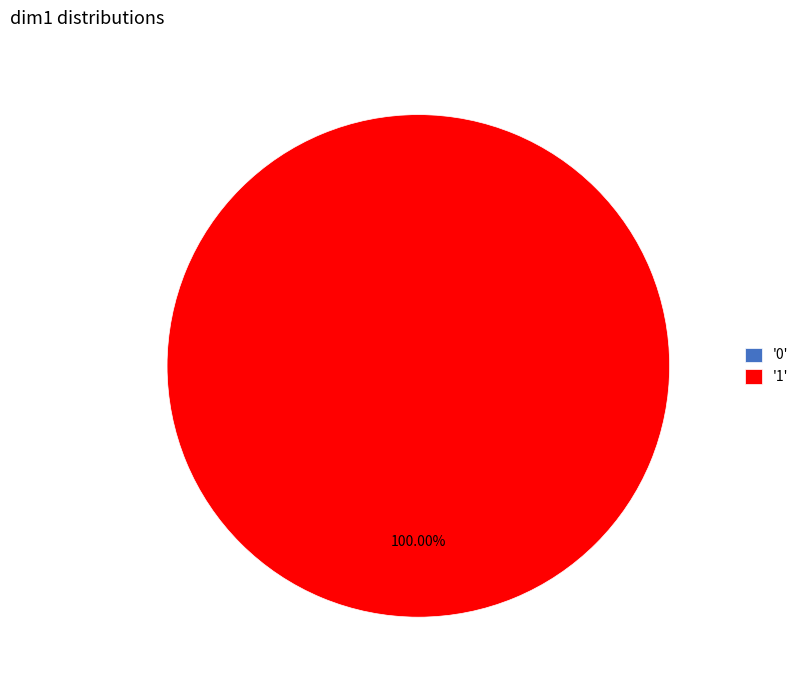

Does 0 represent more than half of the total?

No